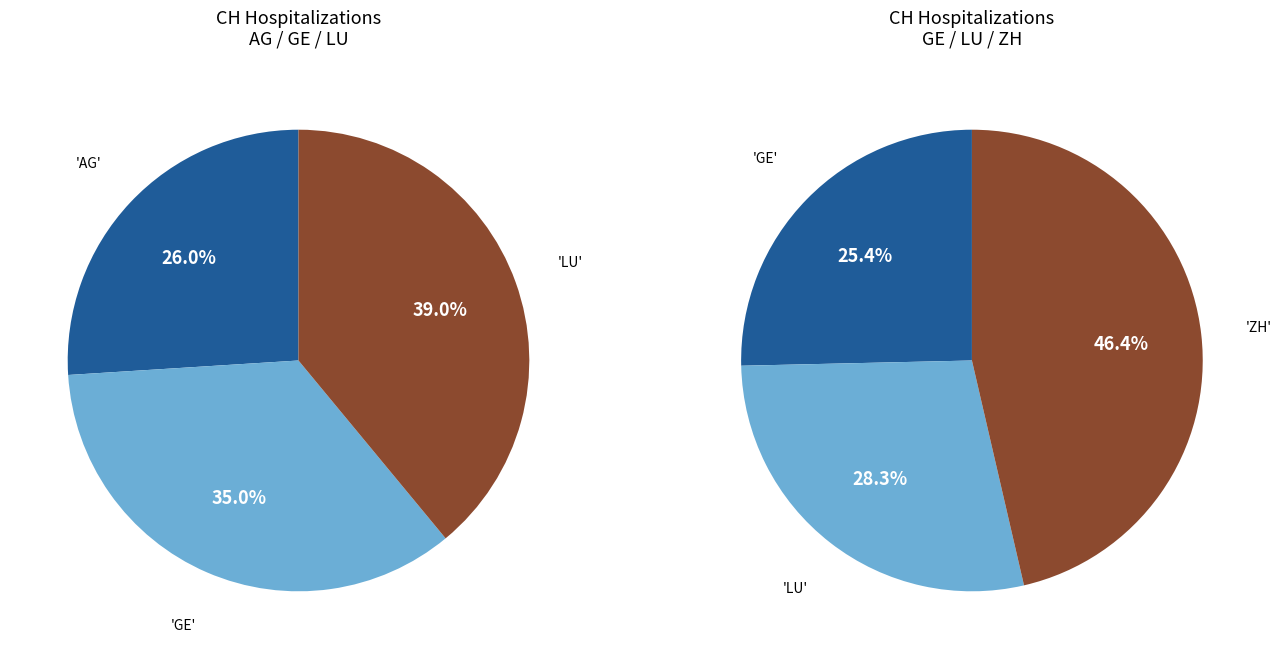

True or false: 32 accounts for 8% of the total.

False